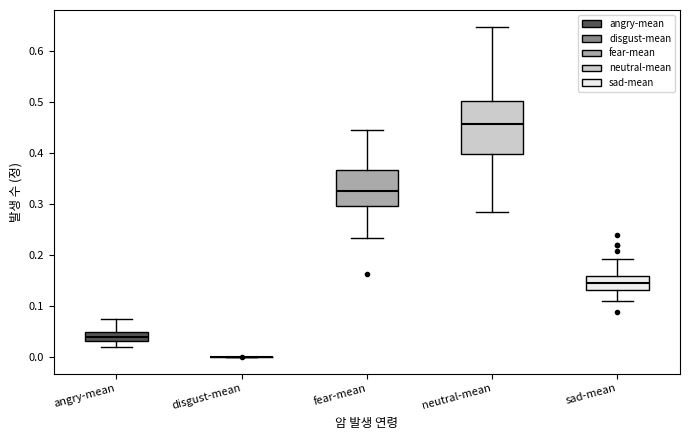

Reading left to right, read every box against the y-axis: the position of its median line, the range the box covers, and the ends of its whiskers. The values are not printed on the chart, so give them approximately, as read against the axis.

angry-mean: median 0.04, box 0.03 to 0.05, whiskers 0.02 to 0.07
disgust-mean: box collapsed to a line at 0.00, whiskers 0.00 to 0.00
fear-mean: median 0.33, box 0.30 to 0.37, whiskers 0.23 to 0.44
neutral-mean: median 0.46, box 0.40 to 0.50, whiskers 0.29 to 0.65
sad-mean: median 0.14, box 0.13 to 0.16, whiskers 0.11 to 0.19